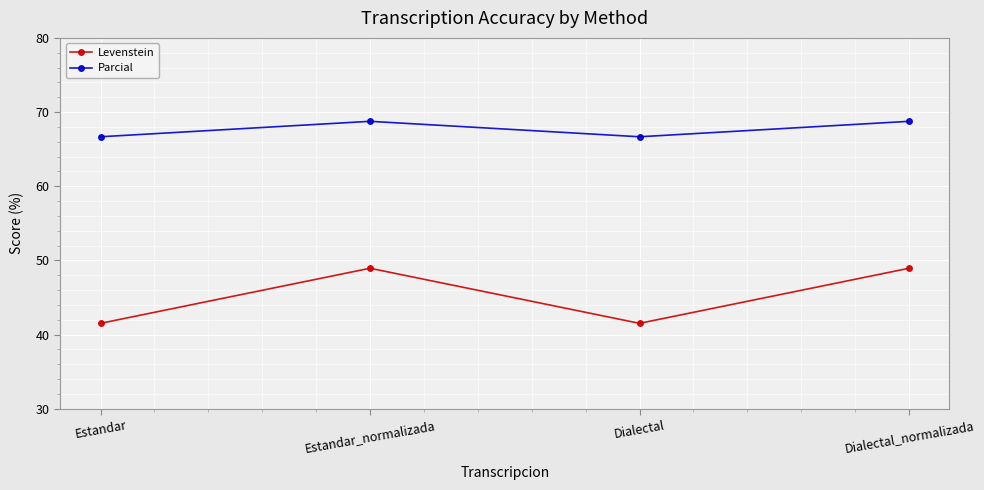

True or false: Parcial and Levenstein intersect in this chart.

False